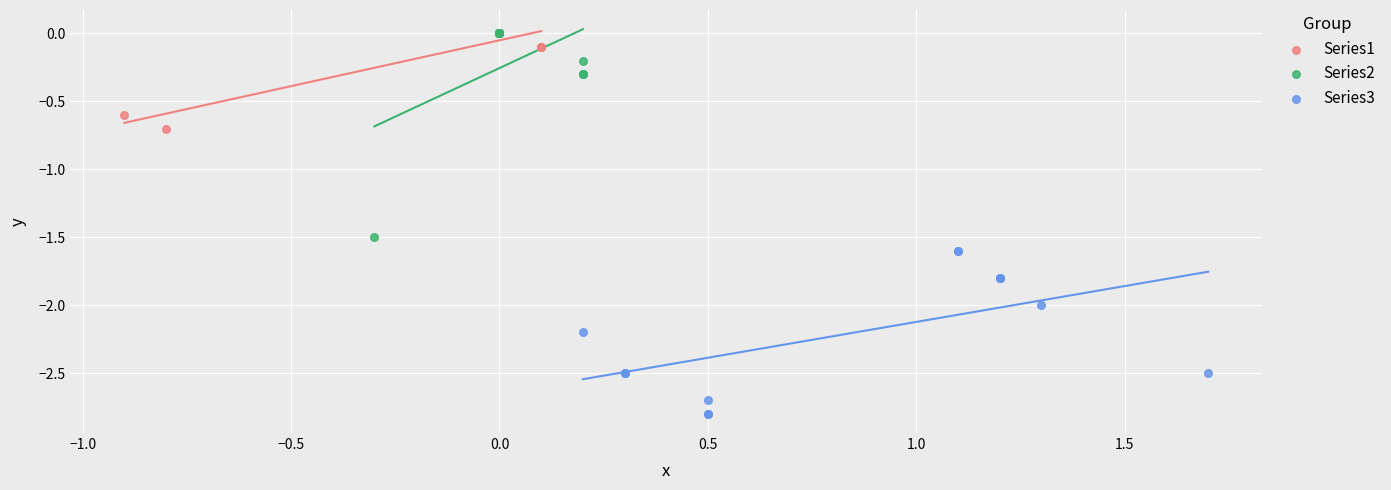

Which series has the largest Y range (max minus min)?

Series2